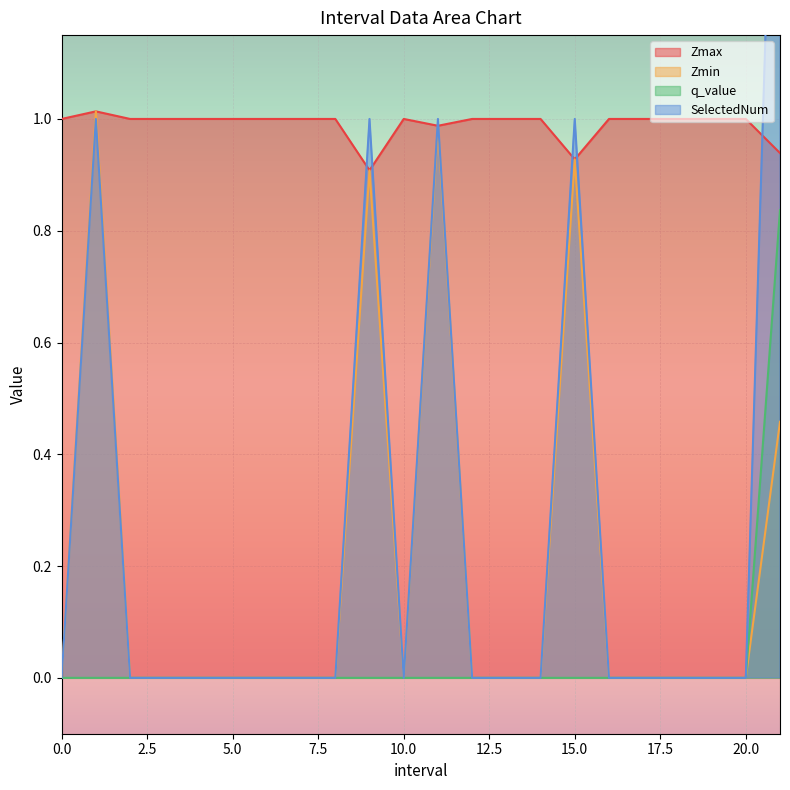

Count the number of categories in the chart.

22